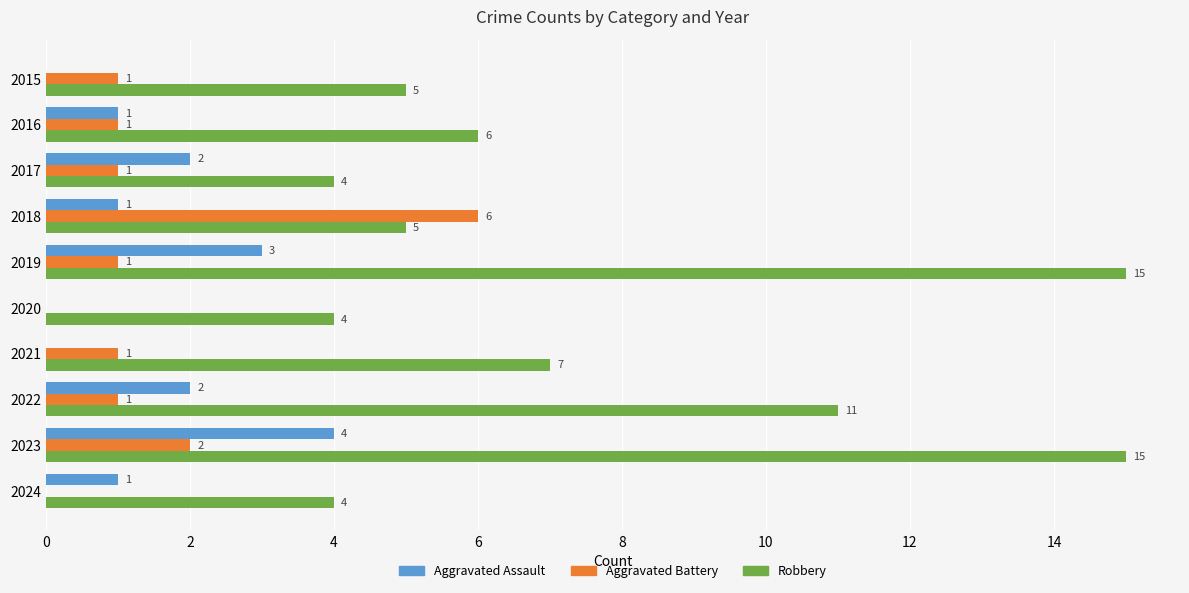

What is the sum of all Aggravated Assault values?

14